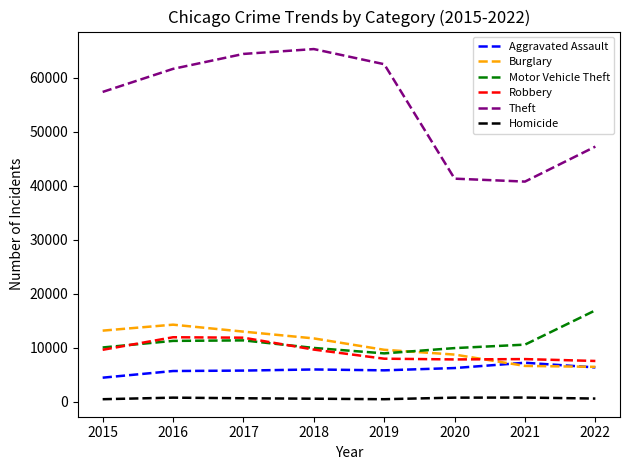

What is the sum of the Aggravated Assault values at 2020 and 2017?

12056